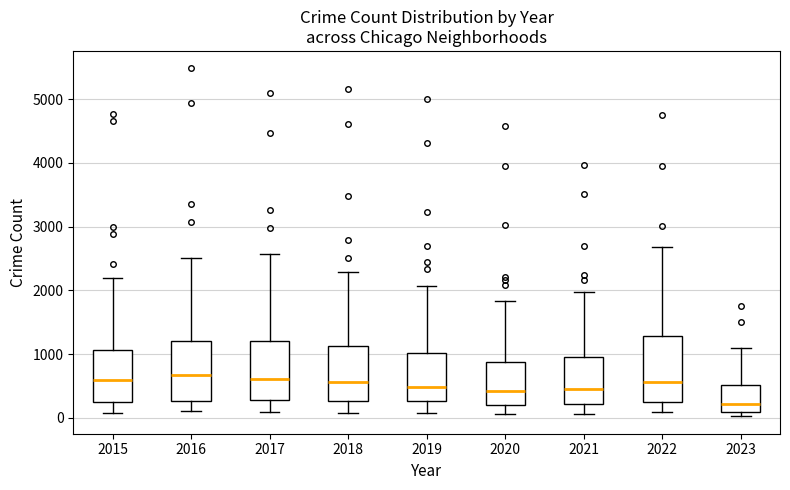

Reading left to right, transcribe this box plot: for each box, give where its median line is, the range the box spans, and where its two whiskers end, as read against the y-axis. The values are not printed on the chart, so give them approximately, as read against the axis.

2015: median 600, box 300 to 1100, whiskers 100 to 2200
2016: median 700, box 300 to 1200, whiskers 100 to 2500
2017: median 600, box 300 to 1200, whiskers 100 to 2600
2018: median 600, box 300 to 1100, whiskers 100 to 2300
2019: median 500, box 300 to 1000, whiskers 100 to 2100
2020: median 400, box 200 to 900, whiskers 100 to 1800
2021: median 500, box 200 to 900, whiskers 100 to 2000
2022: median 600, box 300 to 1300, whiskers 100 to 2700
2023: median 200, box 100 to 500, whiskers 0 to 1100